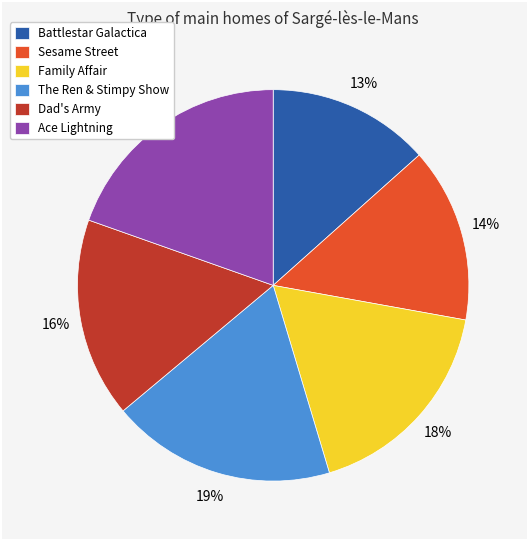

Which has a higher value, Battlestar Galactica or Sesame Street?

Sesame Street